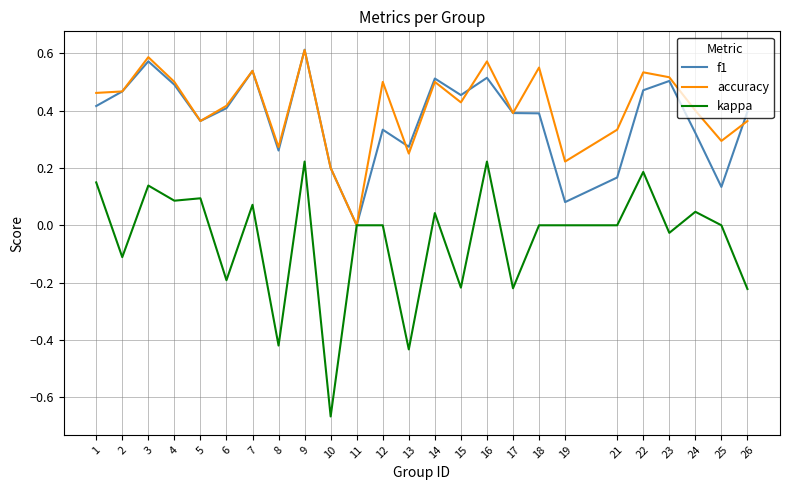

Which series has the largest total across all categories?

accuracy